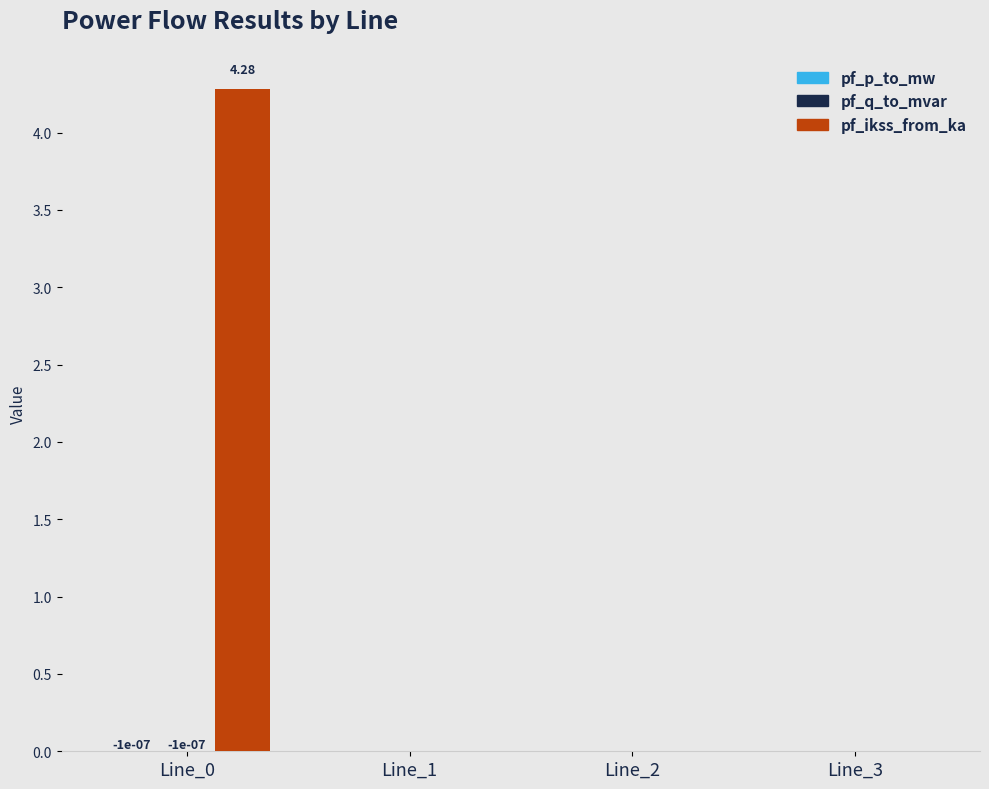

Between Line_0 and Line_1, which series saw the biggest shift?

pf_ikss_from_ka